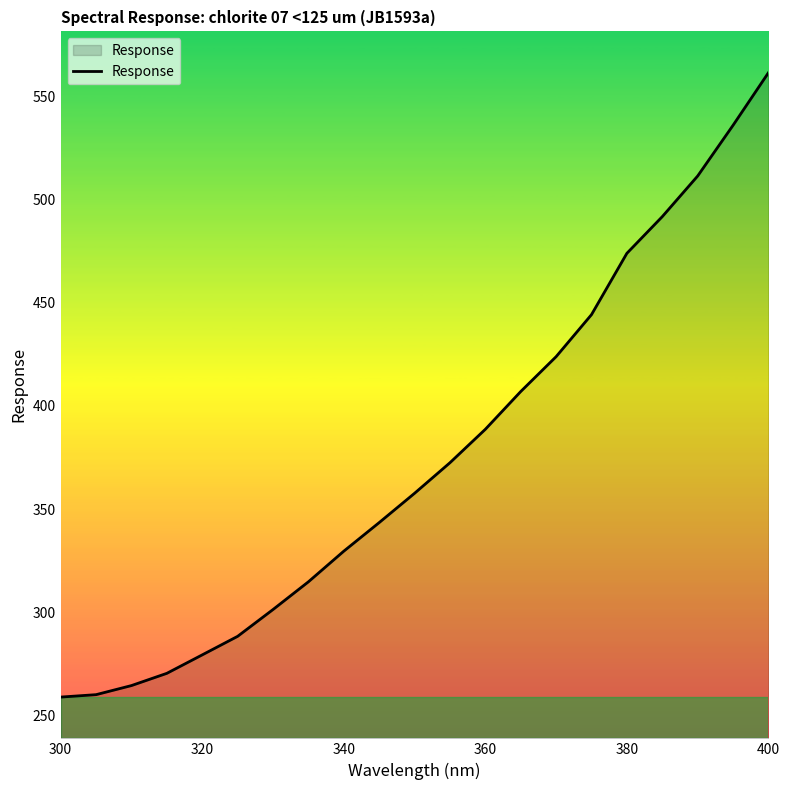

What is the smallest value displayed?

258.9